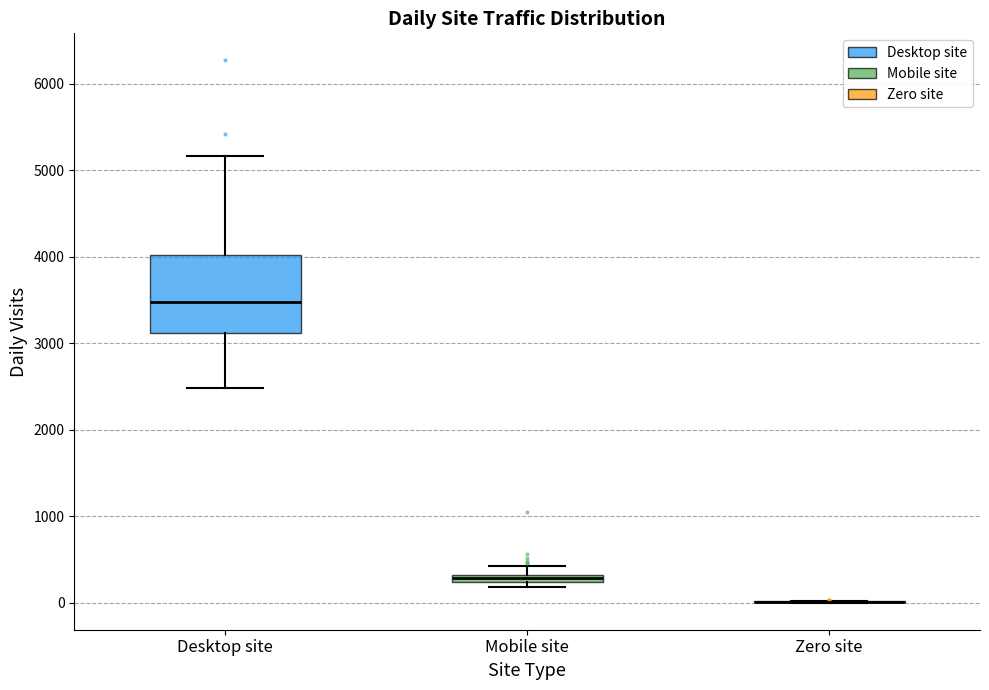

Comparing the boxes themselves (not the whiskers), which one is the tallest?

Desktop site